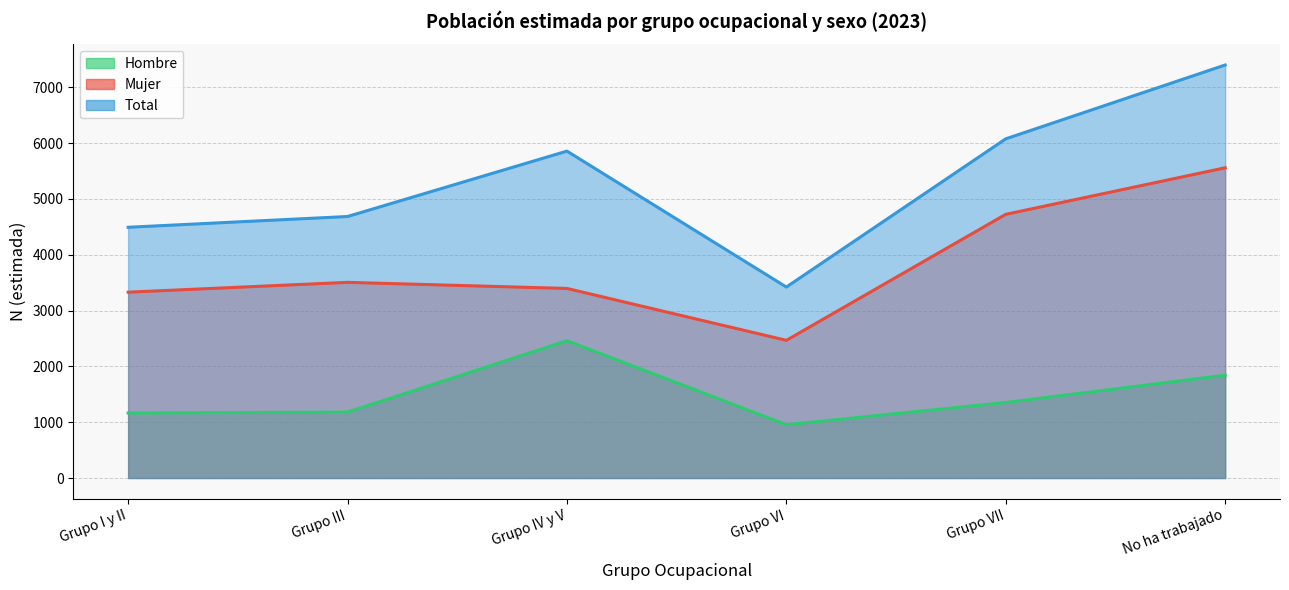

Is it true that Mujer equals 9160 at No ha trabajado?

False